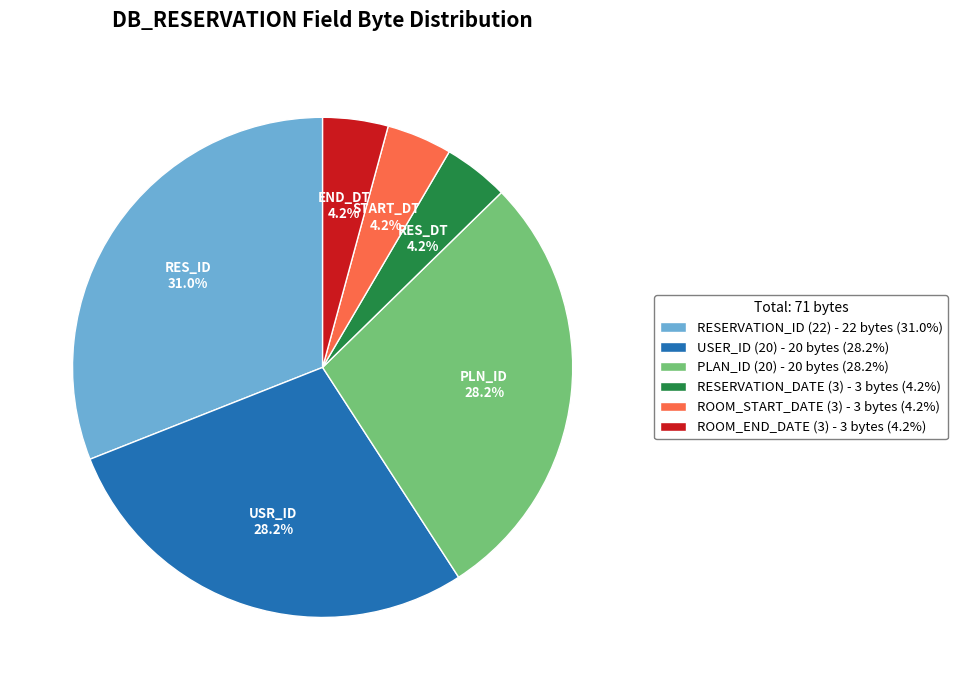

How many segments does this pie chart have?

6